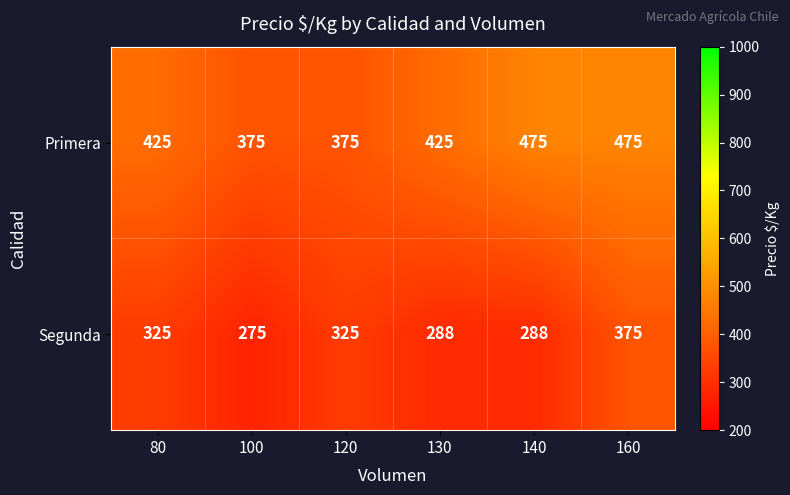

What is the smallest value displayed?

275